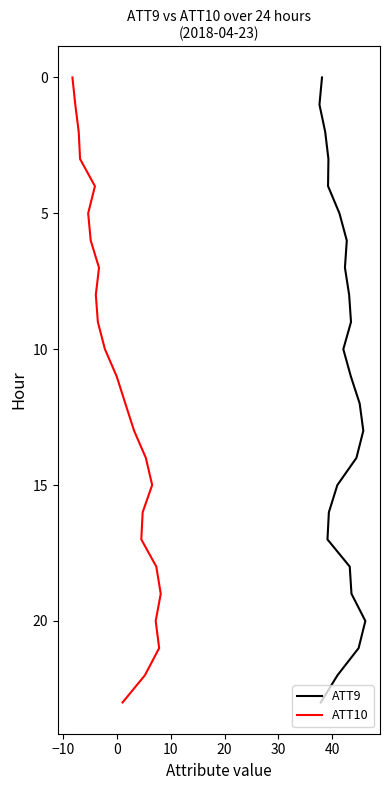

Does the chart have visible grid lines?

No